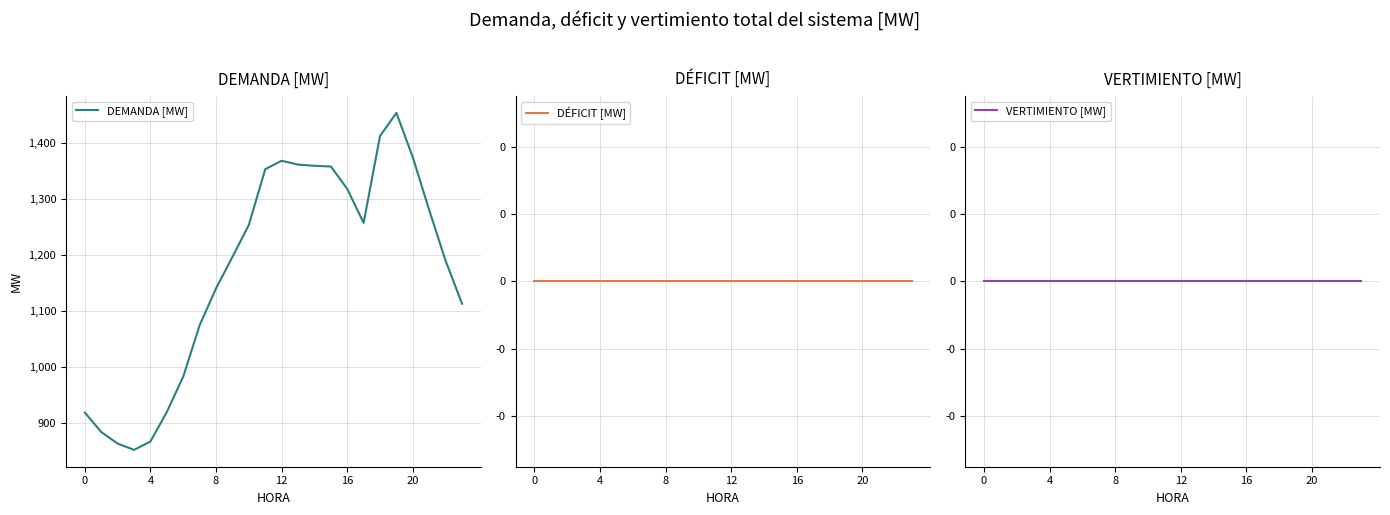

True or false: DEMANDA [MW] and DÉFICIT [MW] intersect in this chart.

False